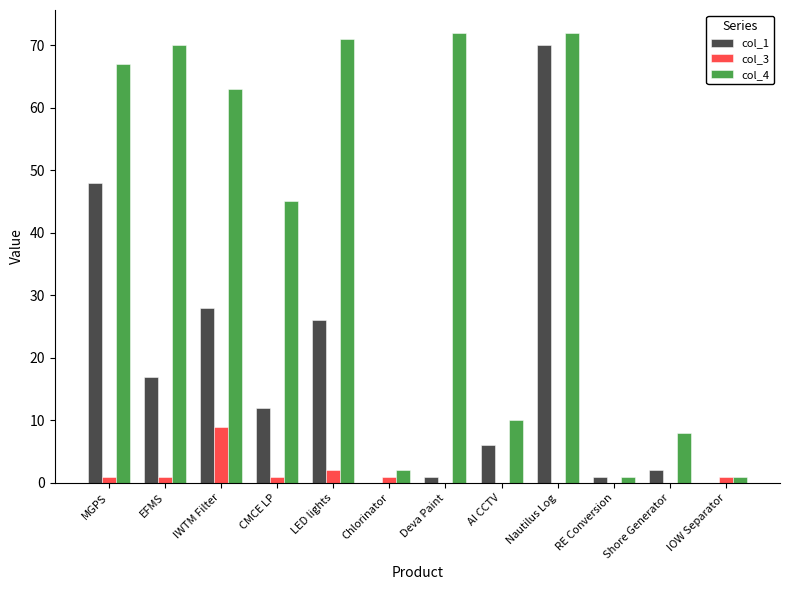

What is the spread (max minus min) of values at MGPS?

66